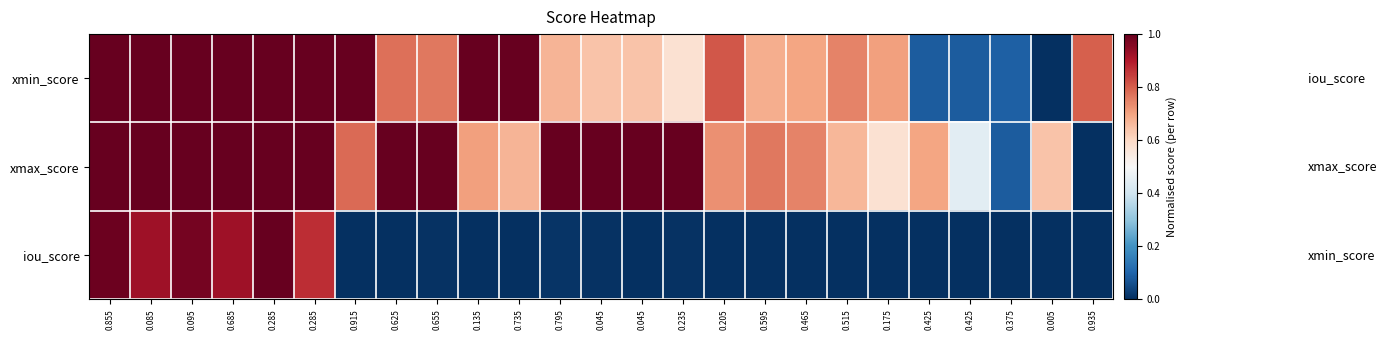

At 0.855, list the series in order from smallest to largest.

iou_score, xmin_score, xmax_score